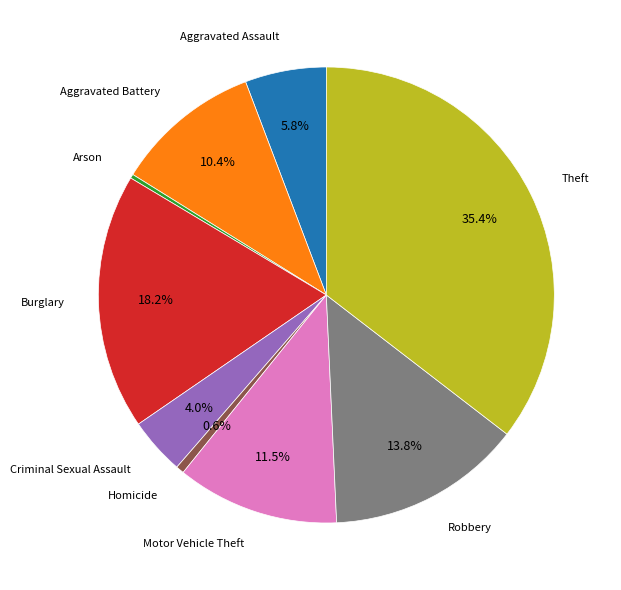

Is there a majority slice in this chart?

No